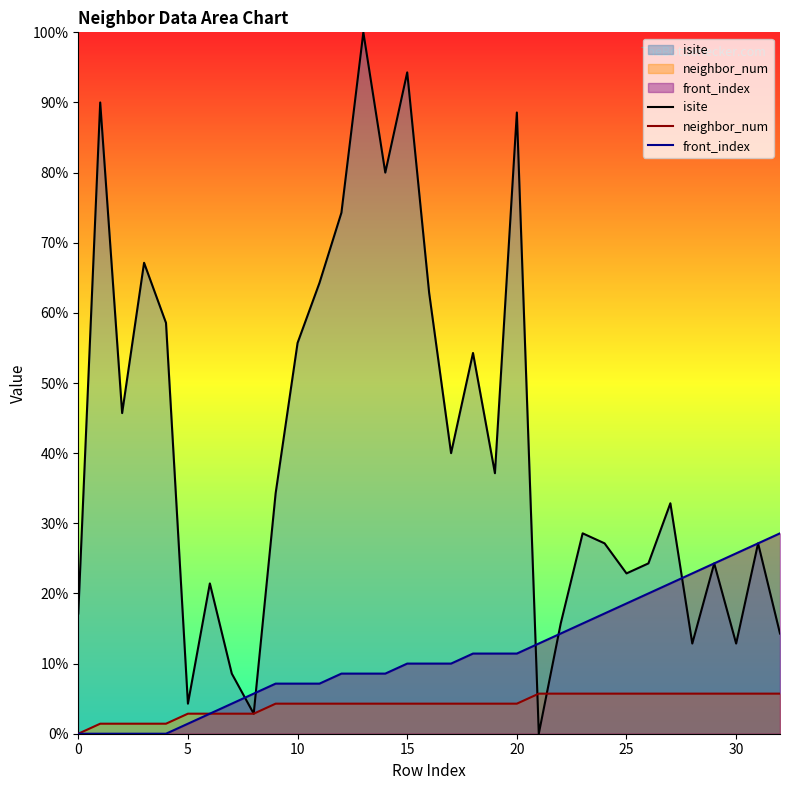

List the series in order of their overall mean, lowest first.

neighbor_num, front_index, isite